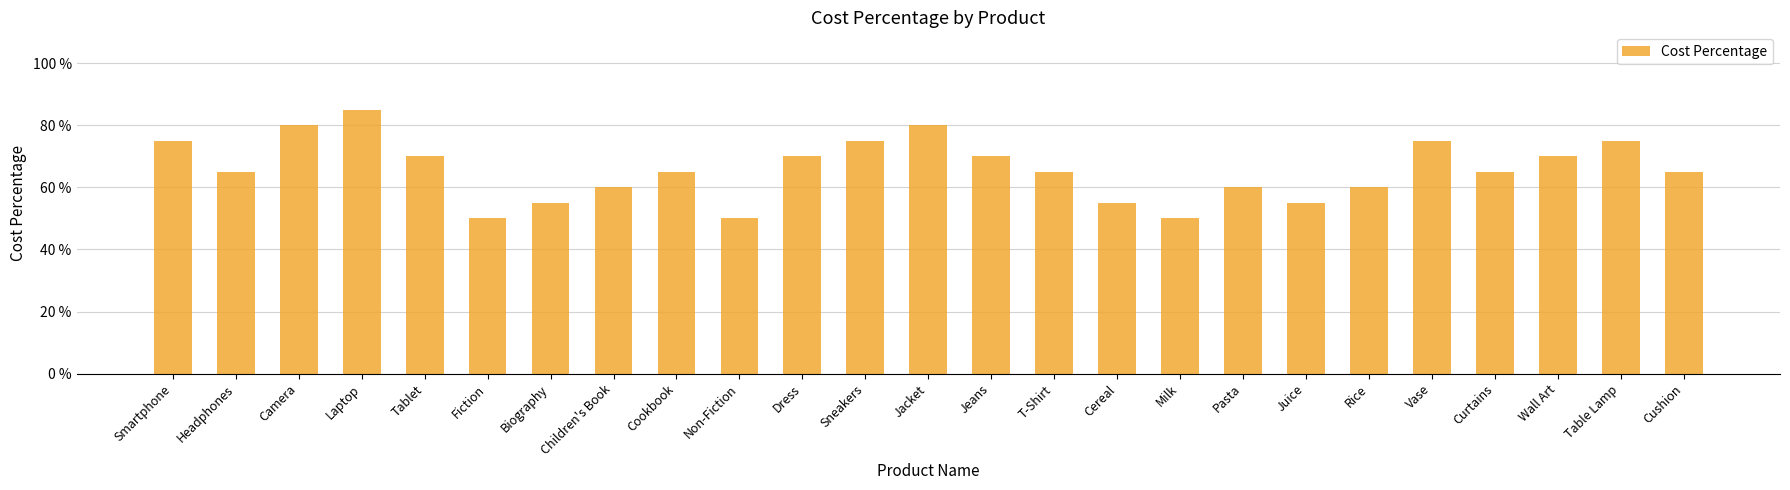

Which category has the lowest value across all series?

Fiction